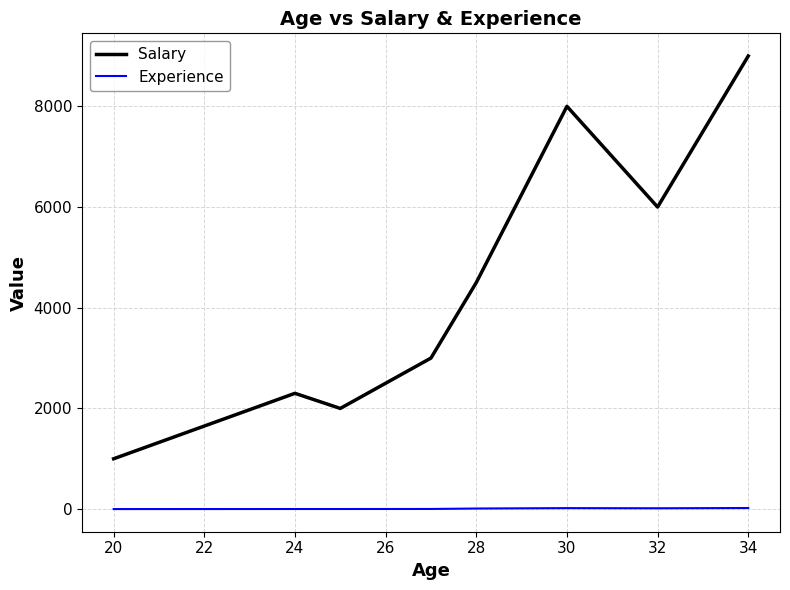

Which series has the largest total across all categories?

Salary